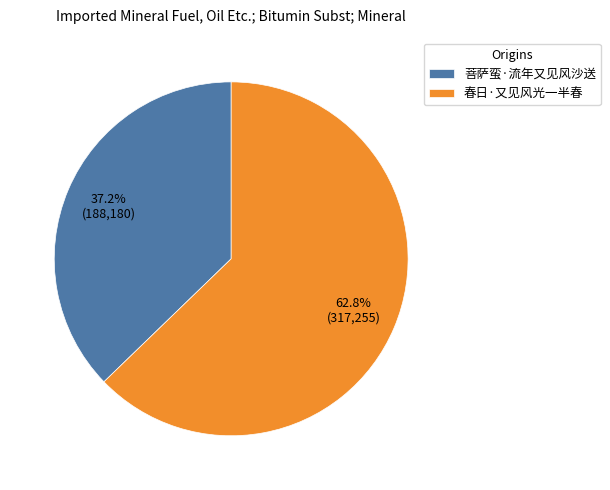

What percentage is NOT represented by 春日·又见风光一半春?

37.2%